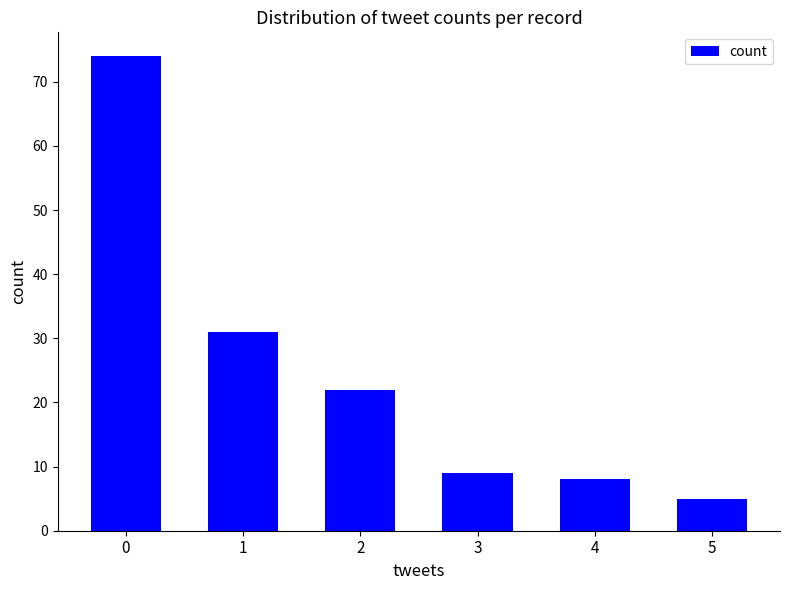

How many values are below 22?

3